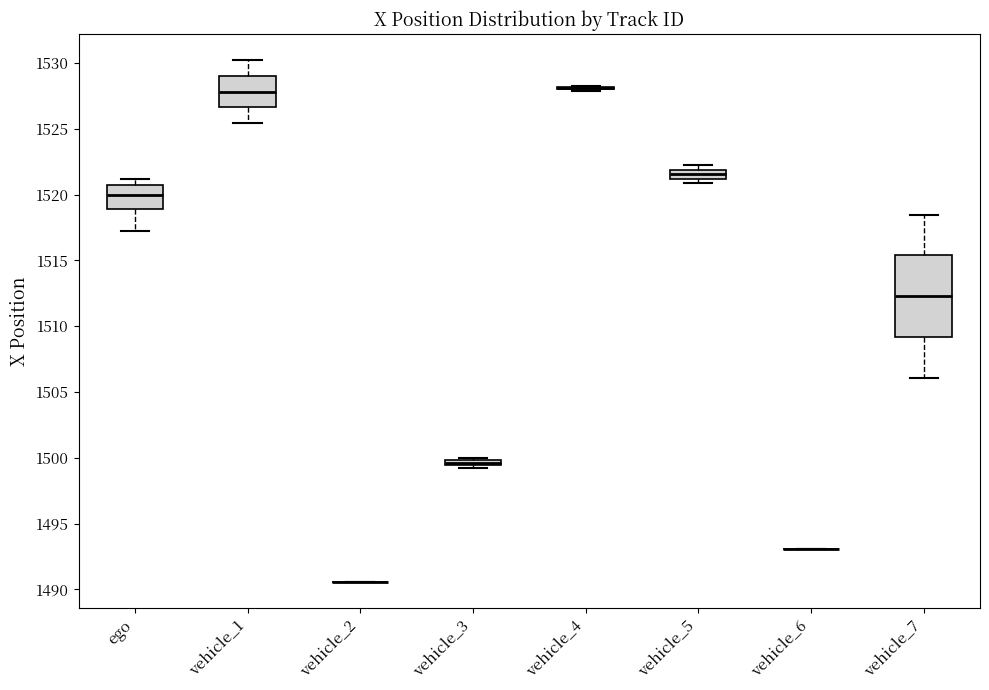

Where does the median line of the box for vehicle_5 sit on the y-axis? The values are not printed on the chart, so give them approximately, as read against the axis.

1521.5